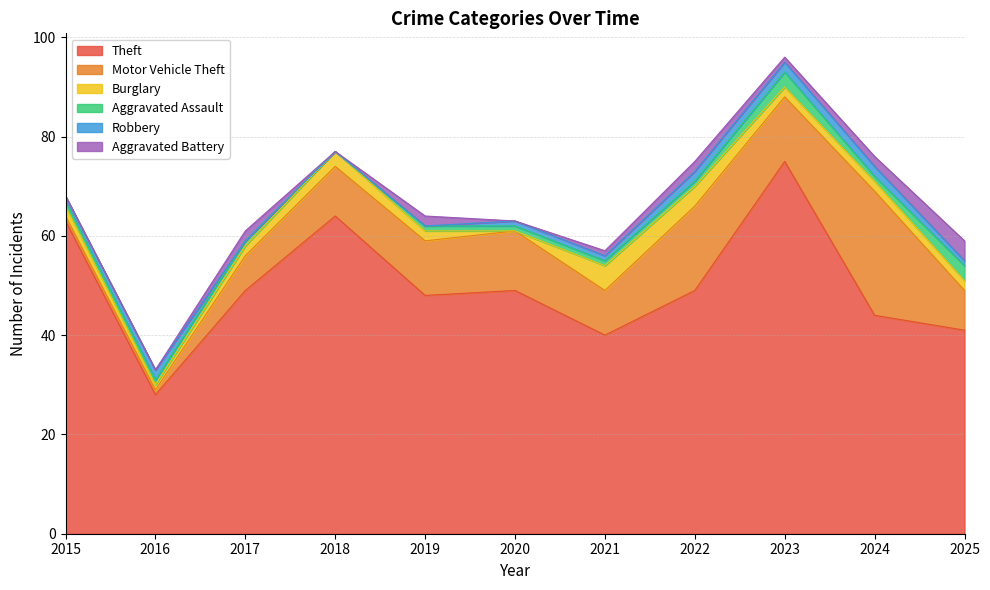

At which label does Burglary first exceed 2?

2018